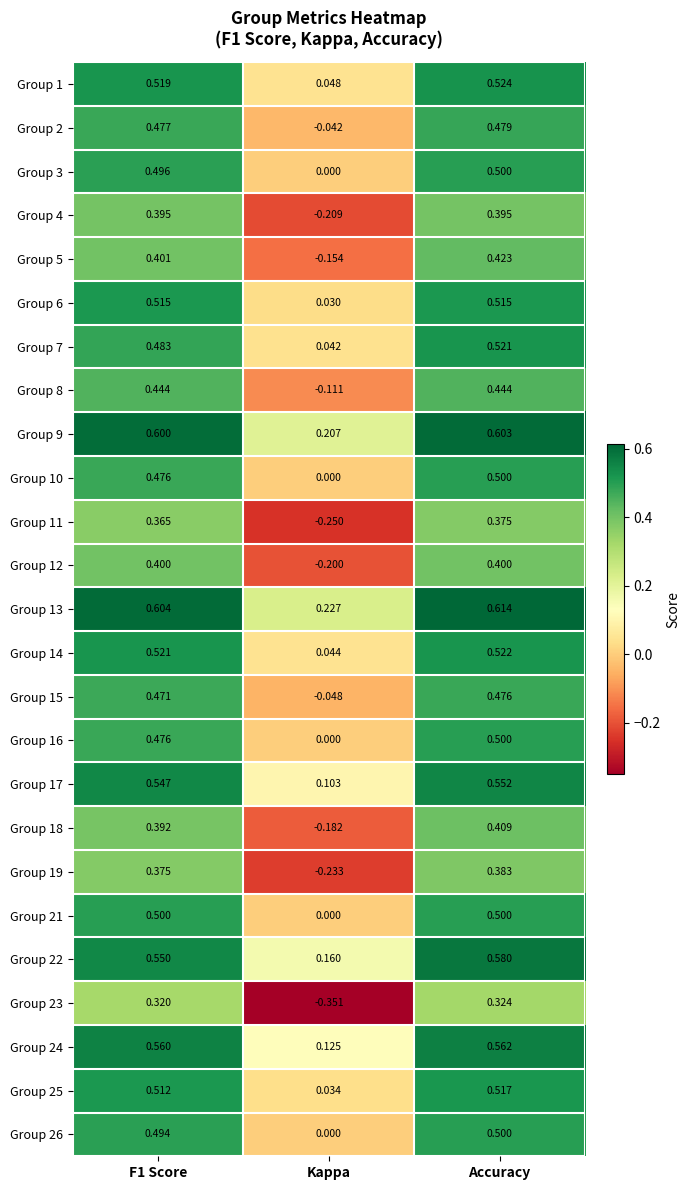

At which label is Group 4 closest to 0?

Kappa